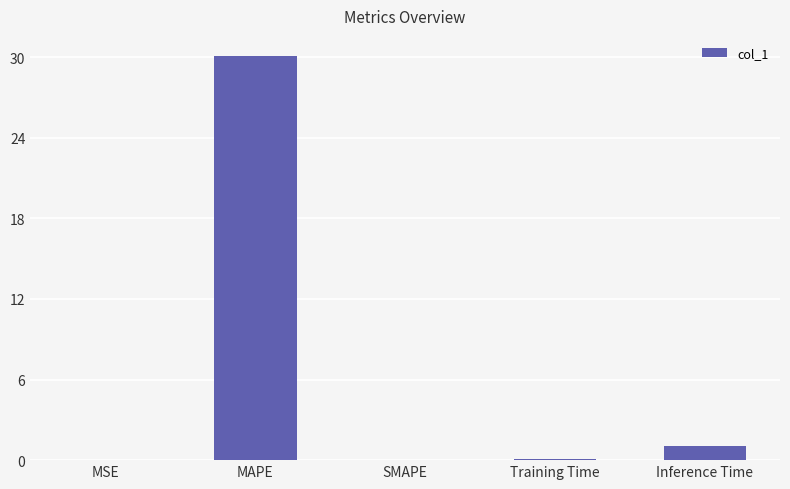

The chart shows a value of 0.0 at SMAPE. True or false?

True